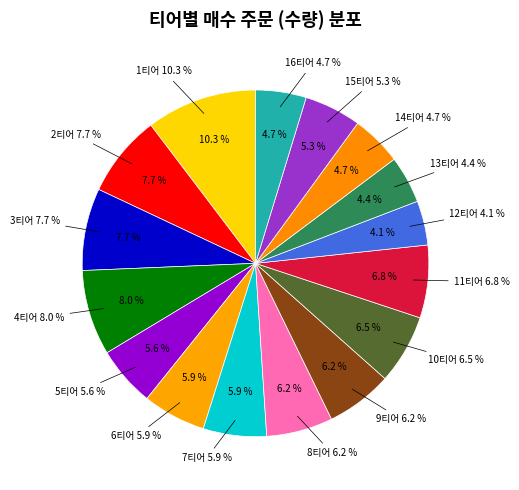

To the nearest percent, what is the combined percentage of 16티어 and 2티어?

12%